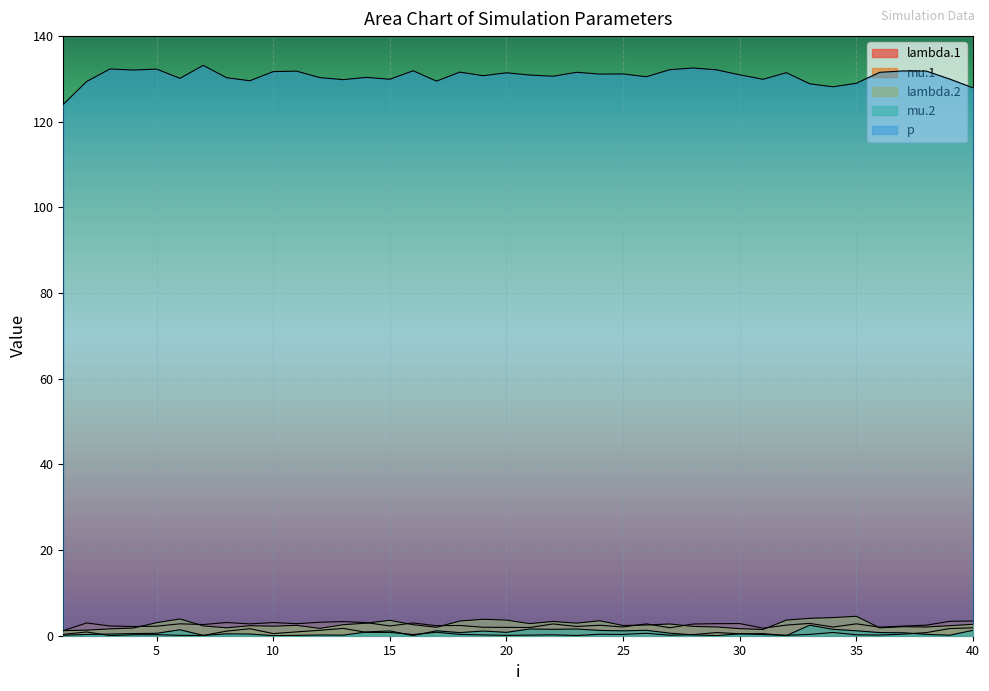

Count the number of data series in this chart.

5